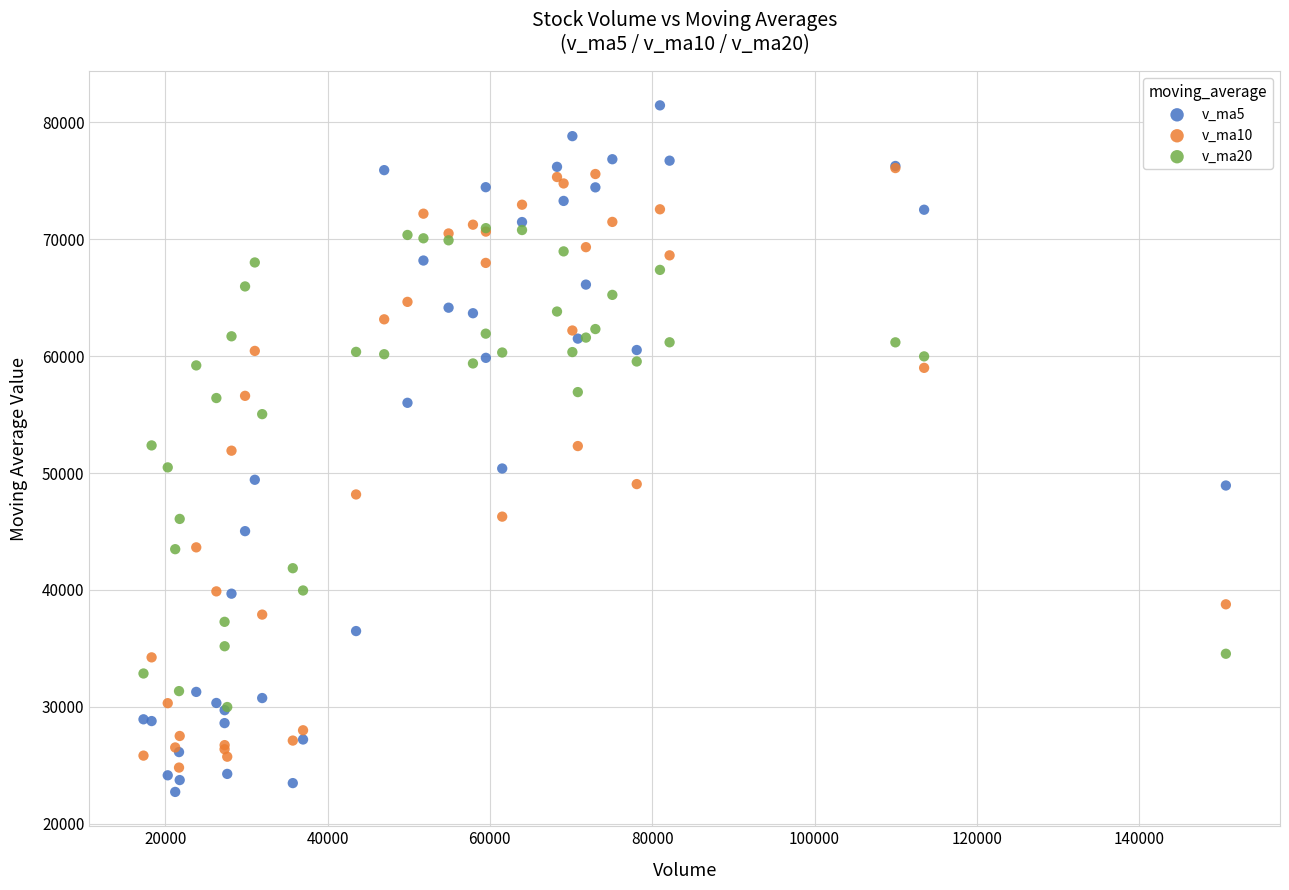

What are all the series names shown in the legend?

v_ma5, v_ma10, v_ma20